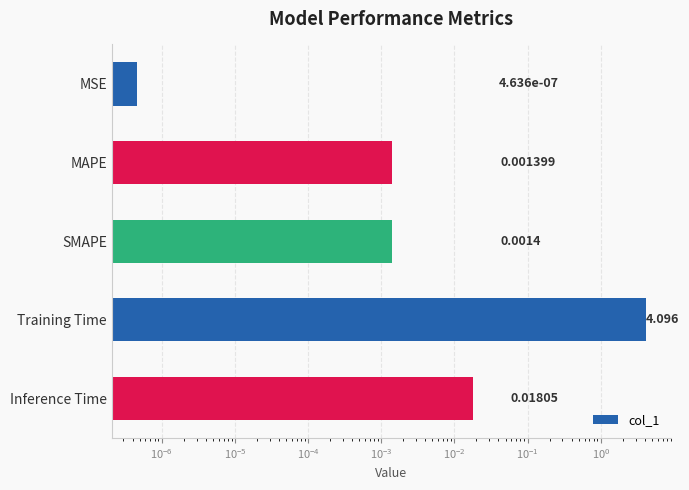

What is the value of the 4th bar from the left?

4.1